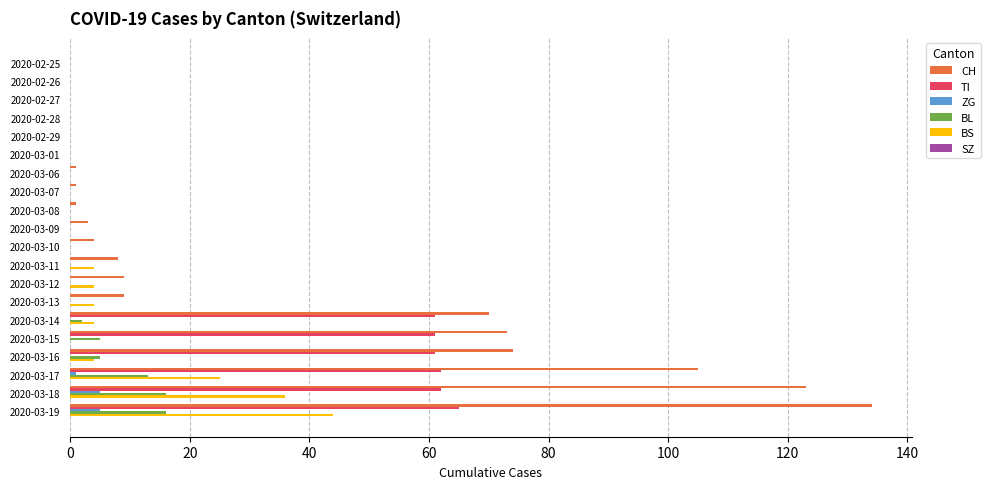

What is the greatest value displayed?

134